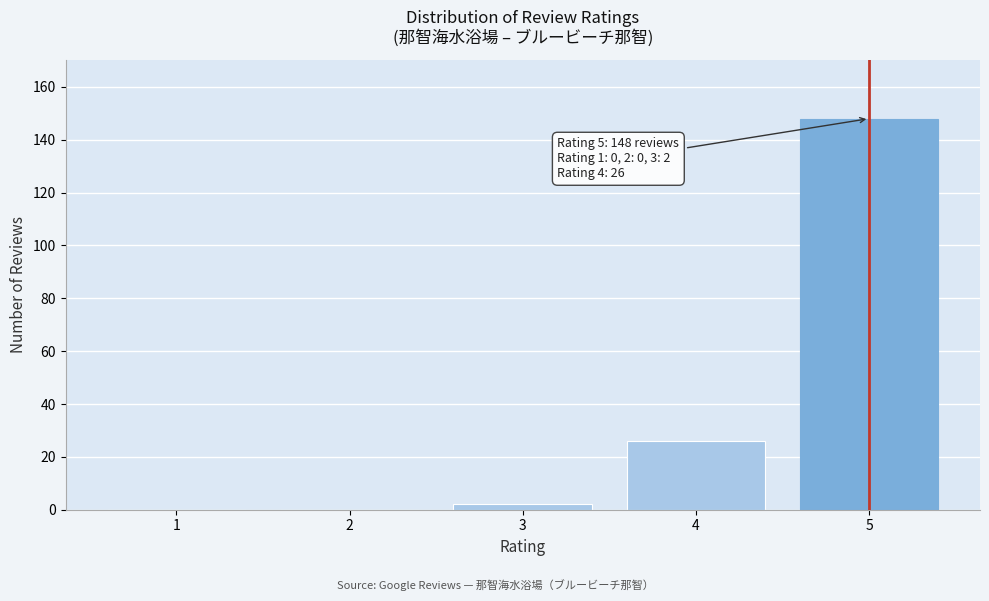

What is the sum of the values at 5 and 4?

174